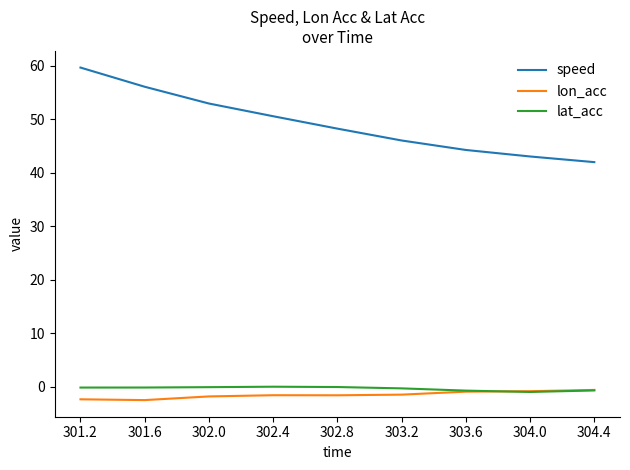

True or false: lon_acc and speed cross at least once.

False